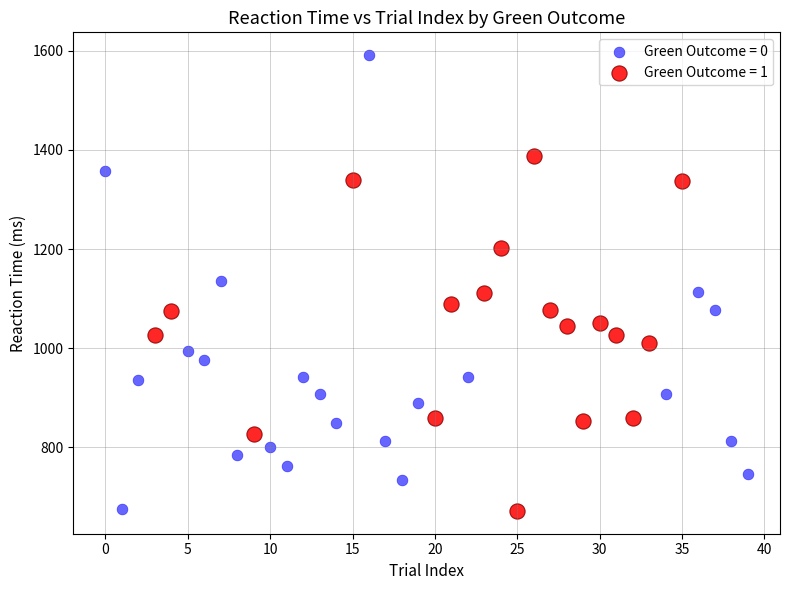

Which series has the largest Y range (max minus min)?

Green Outcome = 0